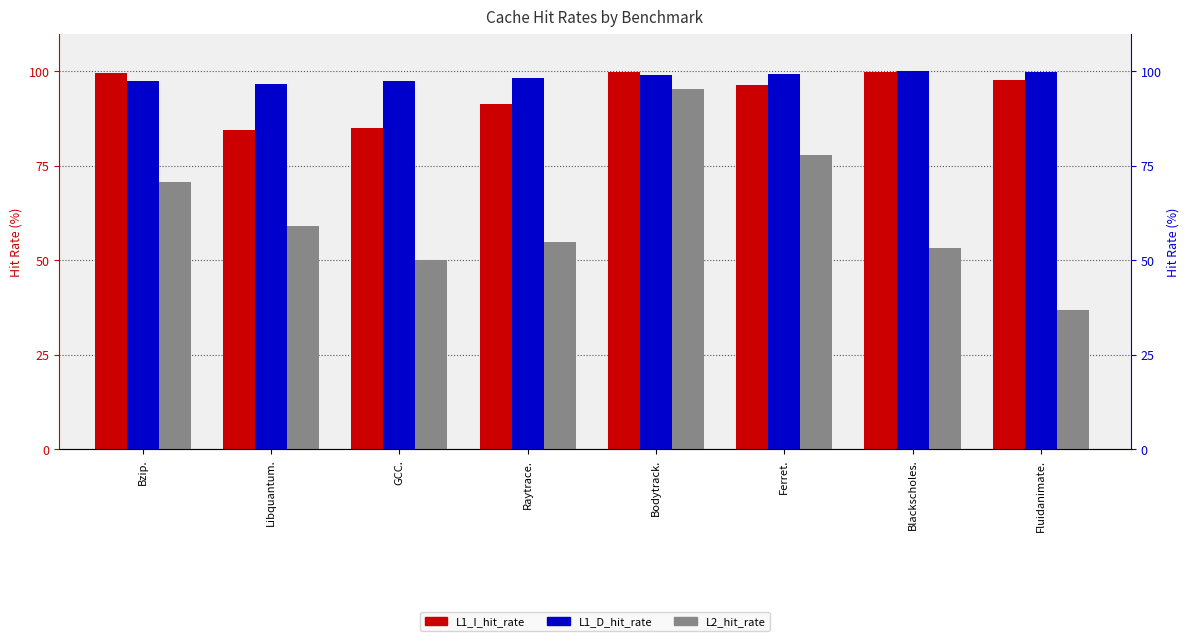

Which category has the lowest value in the L1_D_hit_rate series?

Libquantum.